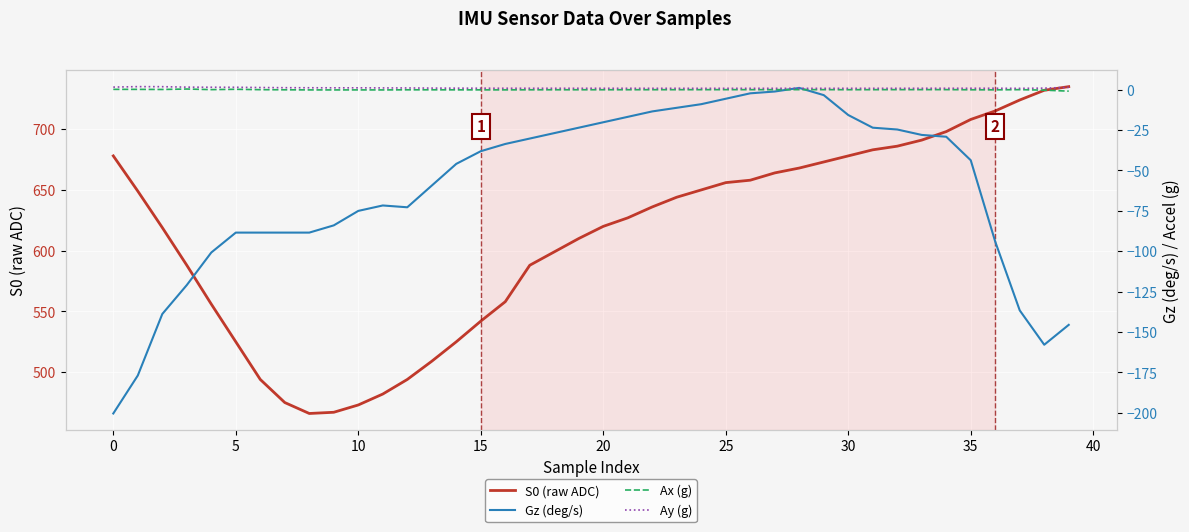

At which label does Gz (deg/s) reach its peak?

28